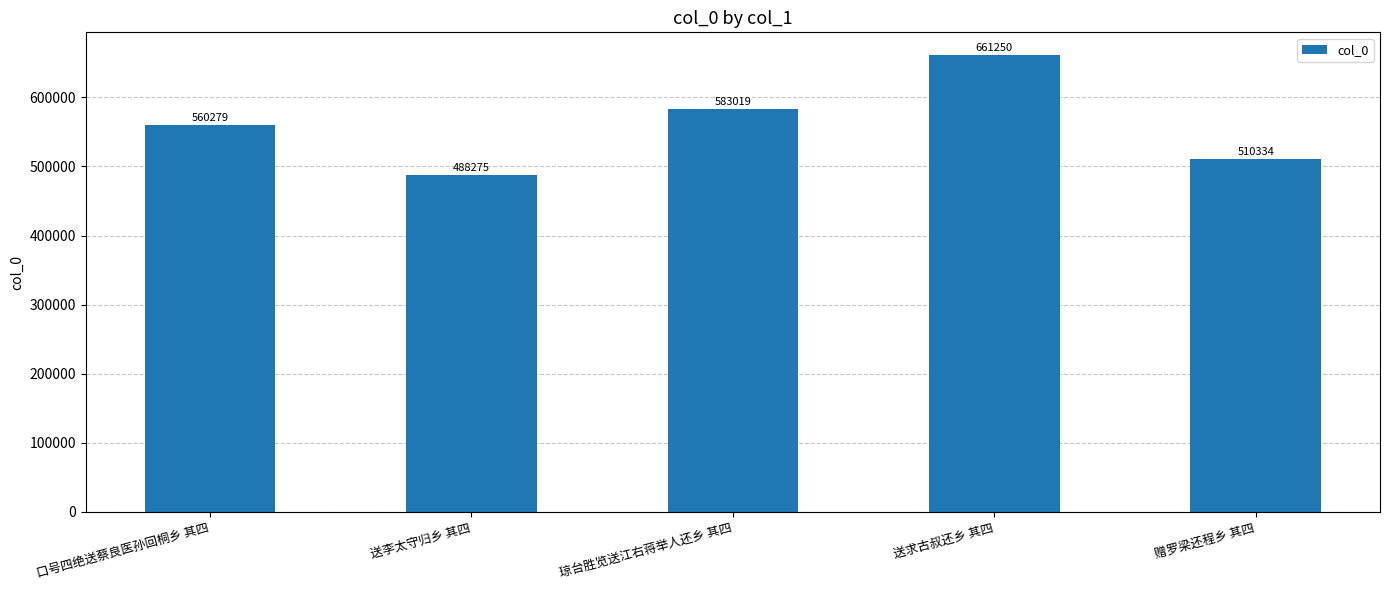

What position from the left is 赠罗梁还程乡 其四?

5